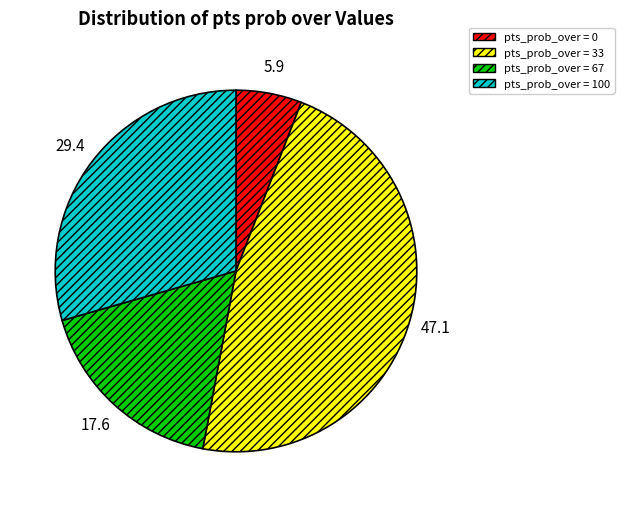

Does any single category account for the majority?

No